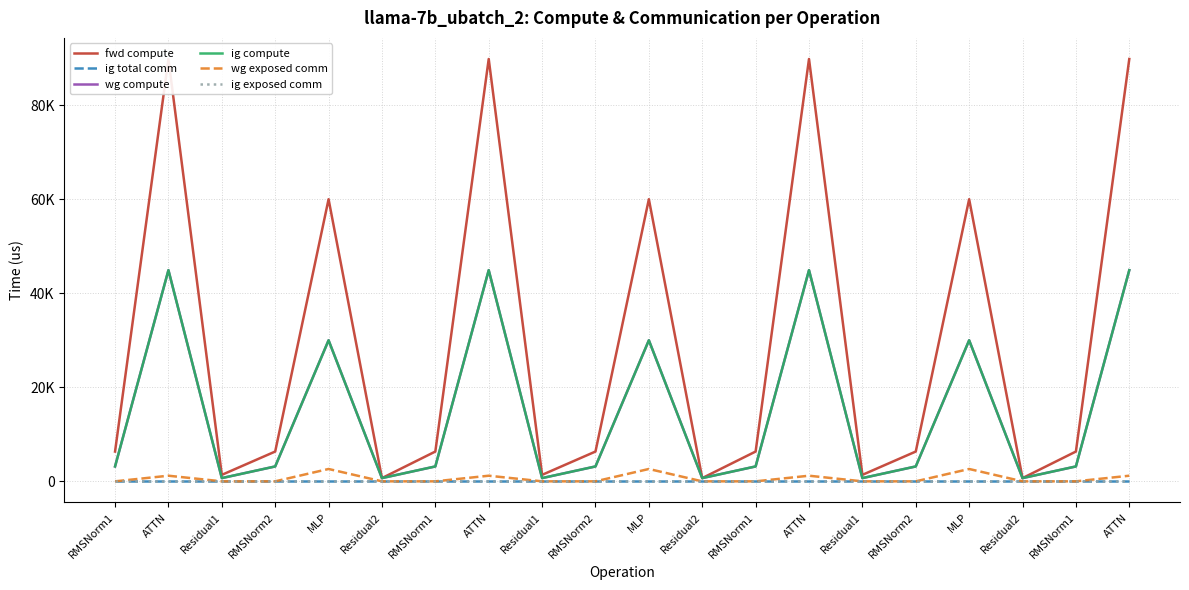

True or false: wg exposed comm and ig total comm intersect in this chart.

False